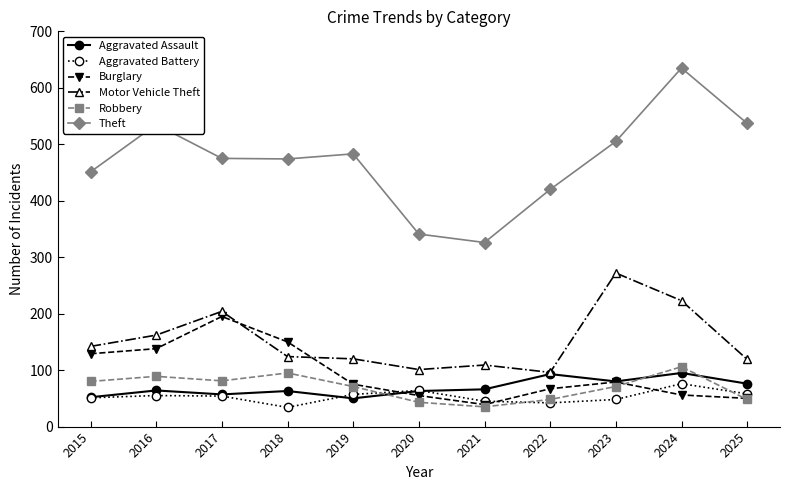

What is the value of the Aggravated Assault point at the 3rd from the left?

57